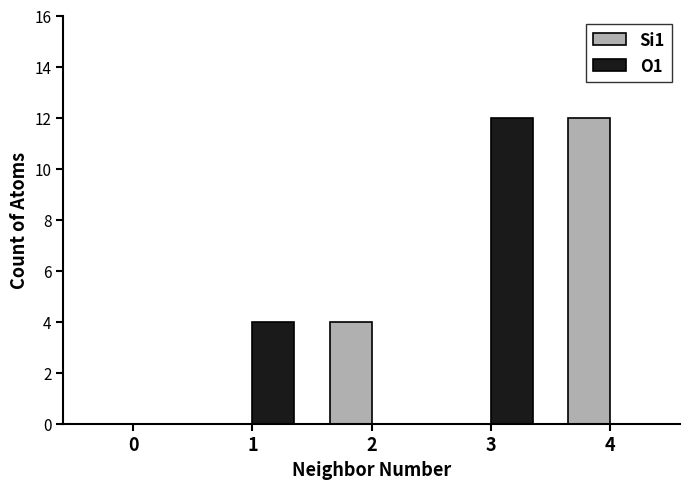

What is the total value across all series at 1?

4